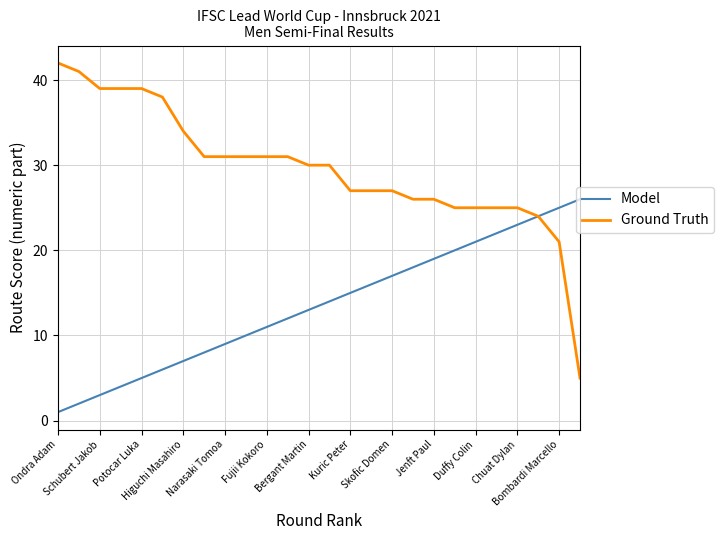

Rank the series by their average value, from highest to lowest.

Ground Truth, Model